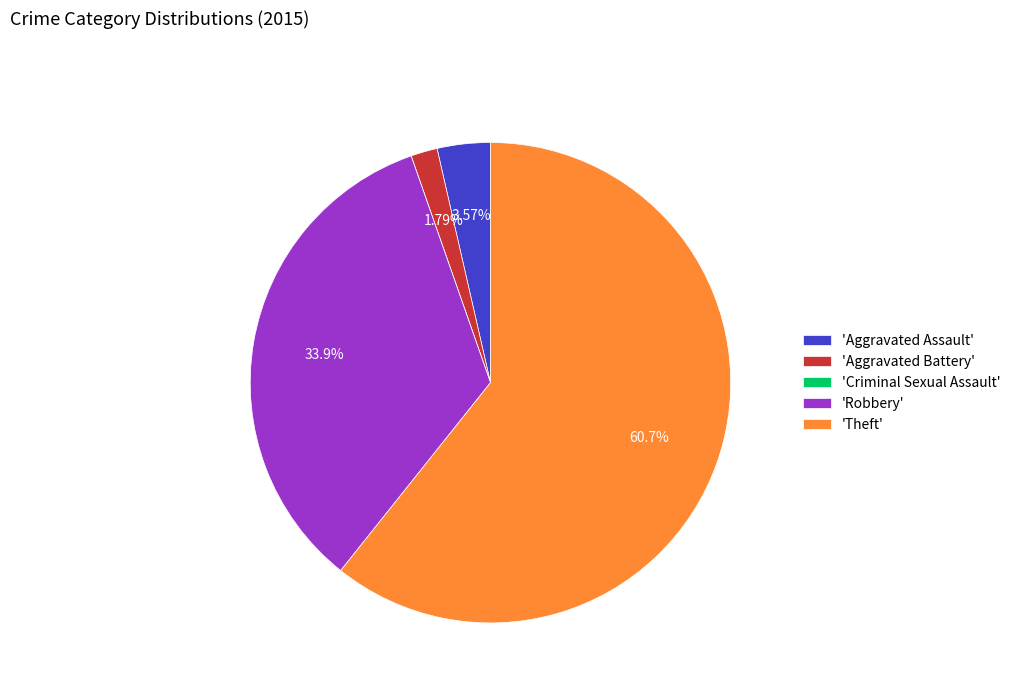

Do 'Aggravated Assault' and 'Theft' together represent more than half of the pie?

Yes